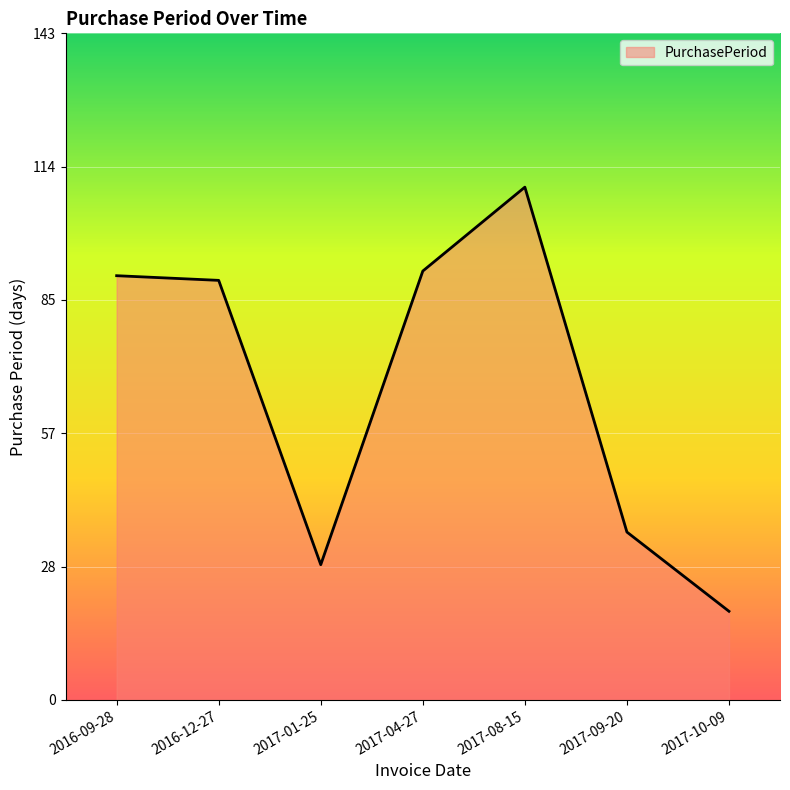

The chart shows a value of 164 at 2017-08-15. True or false?

False